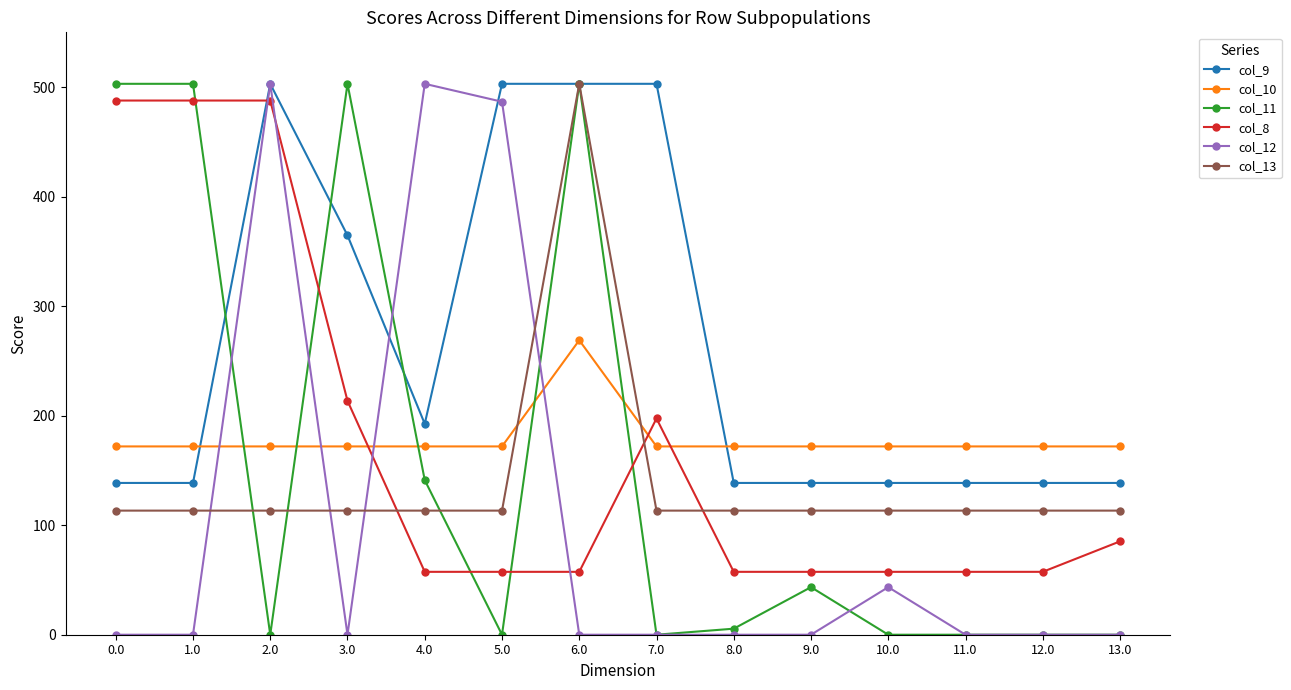

What is the label of the 9th point from the left?

8.0